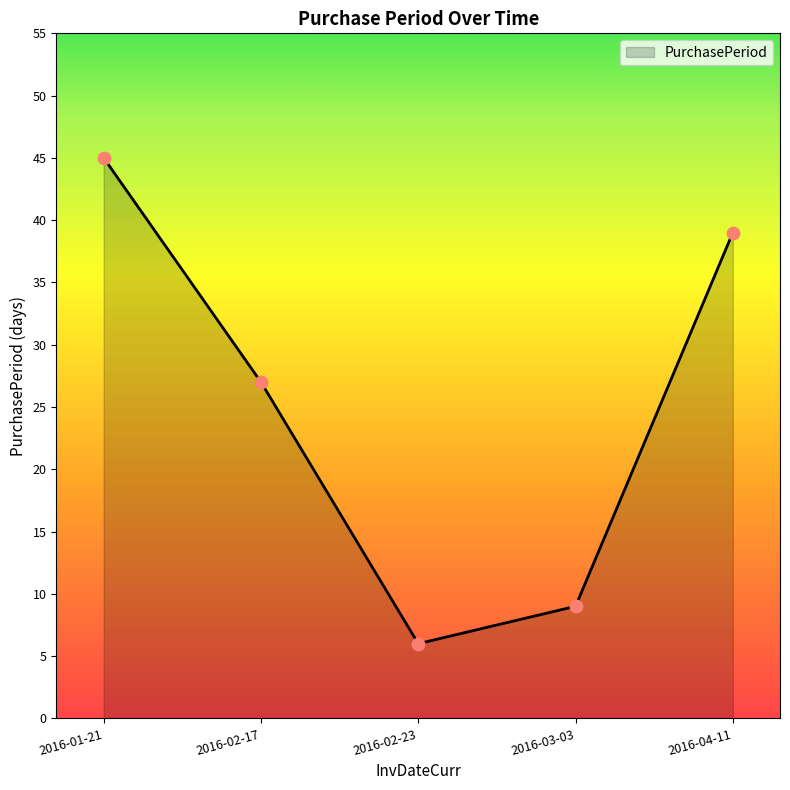

Between 2016-04-11 and 2016-02-17, which is larger?

2016-04-11